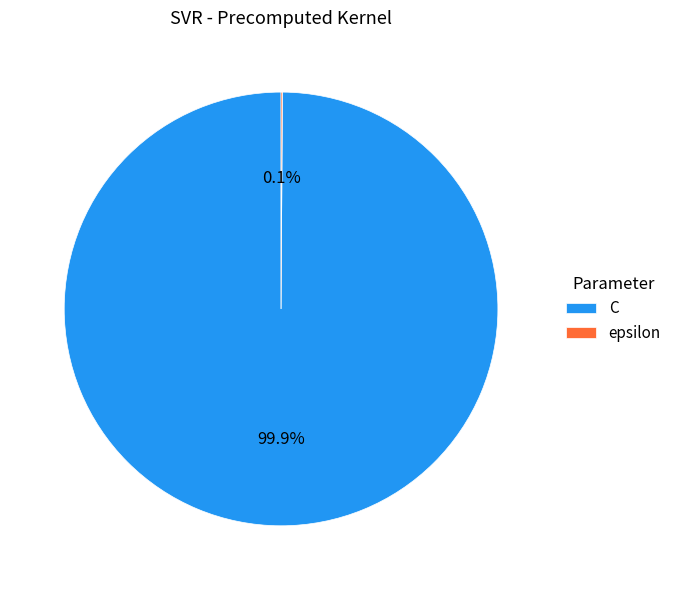

Which slice is the largest?

C